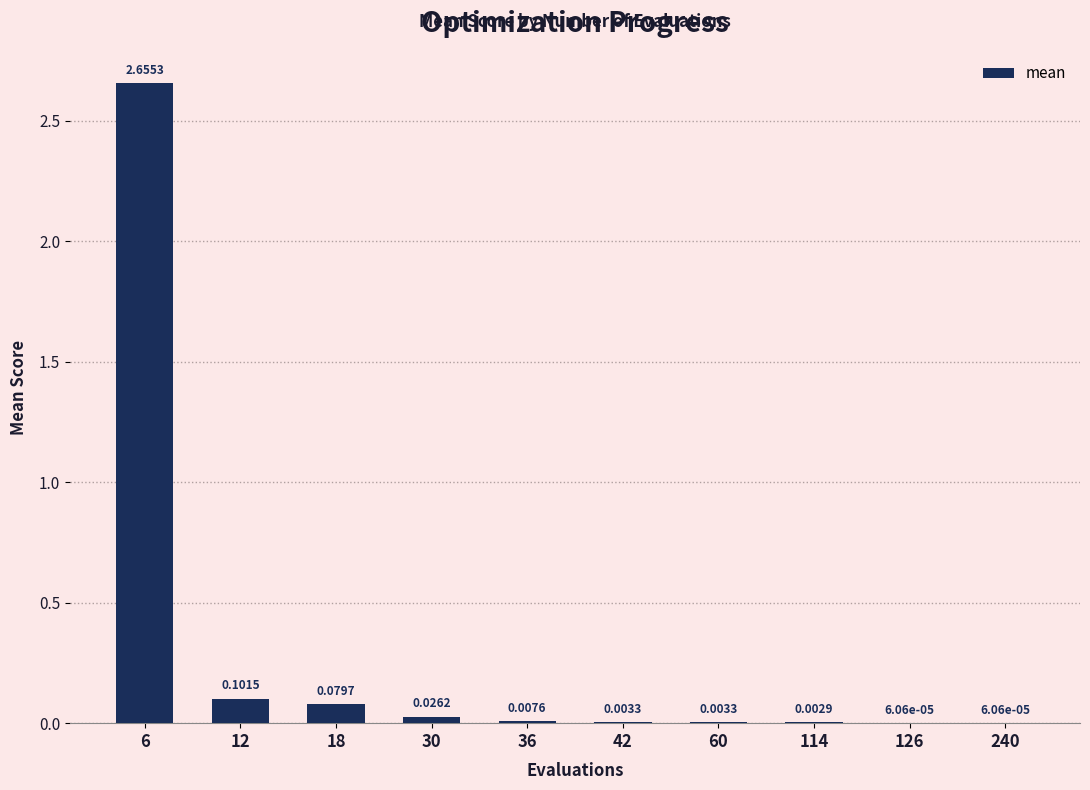

What is the change in value from 6 to 240?

-2.7